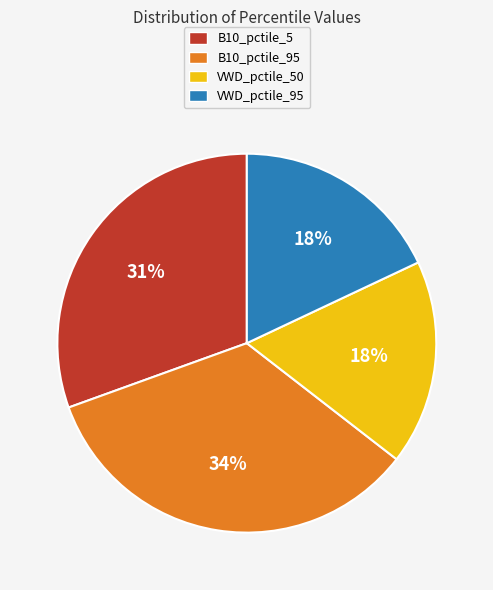

What is the largest slice in the pie chart?

B10_pctile_95